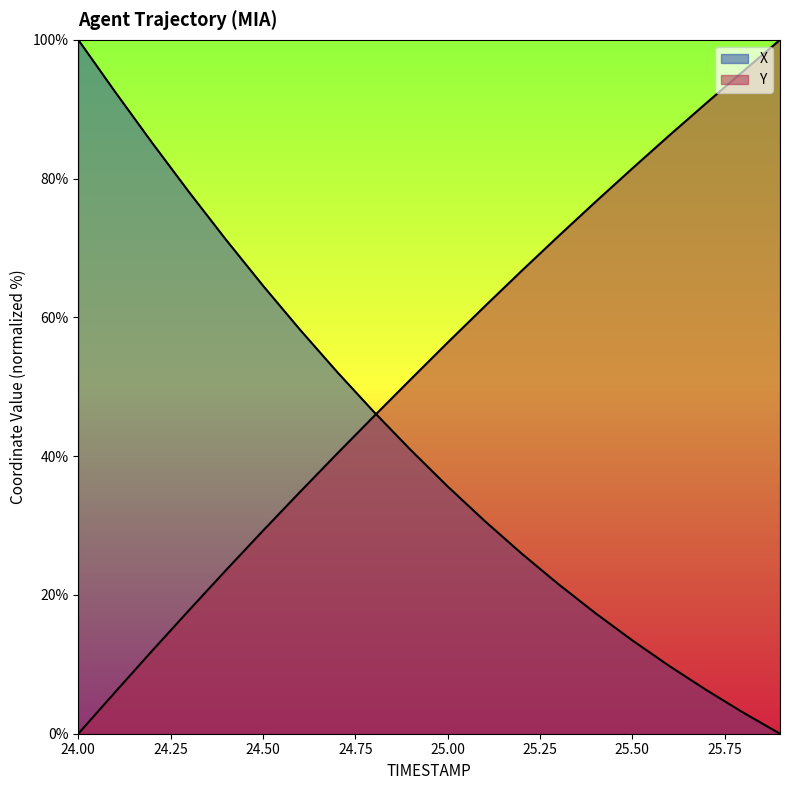

What is the difference between the X values at 24.7 and 25.6?

42.4